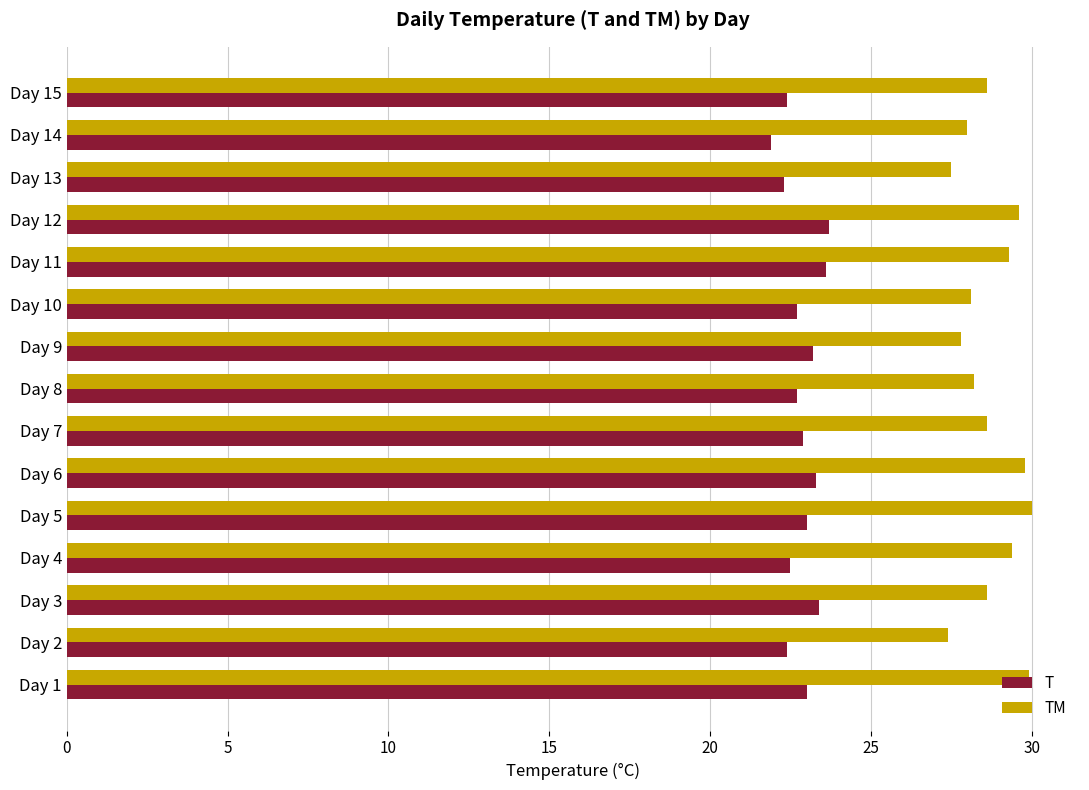

Which series changed the most between Day 6 and Day 13?

TM